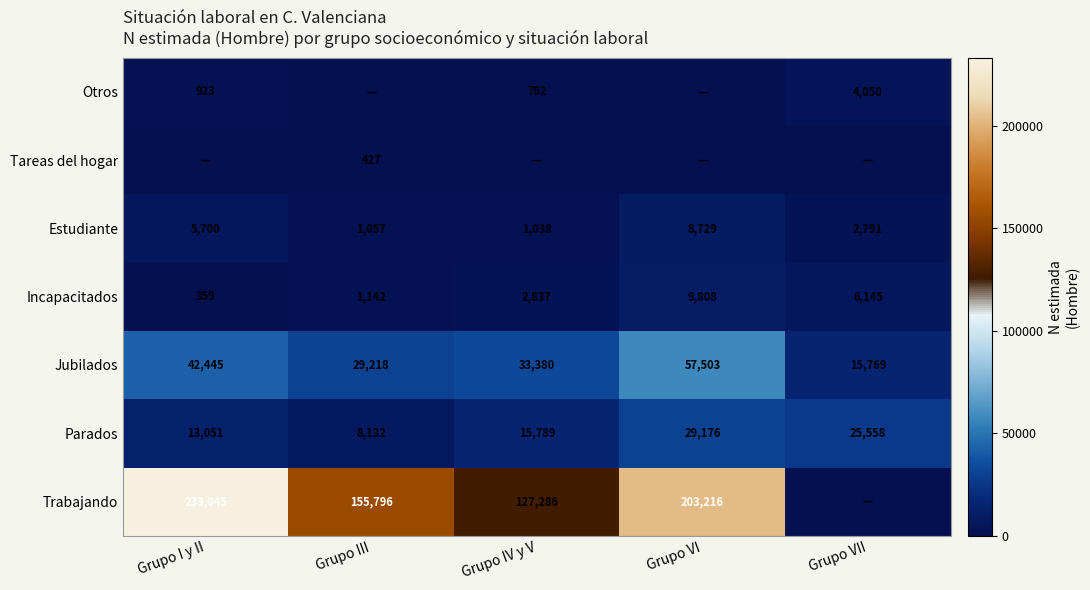

Where does the Jubilados series first go above 33380?

Grupo I y II